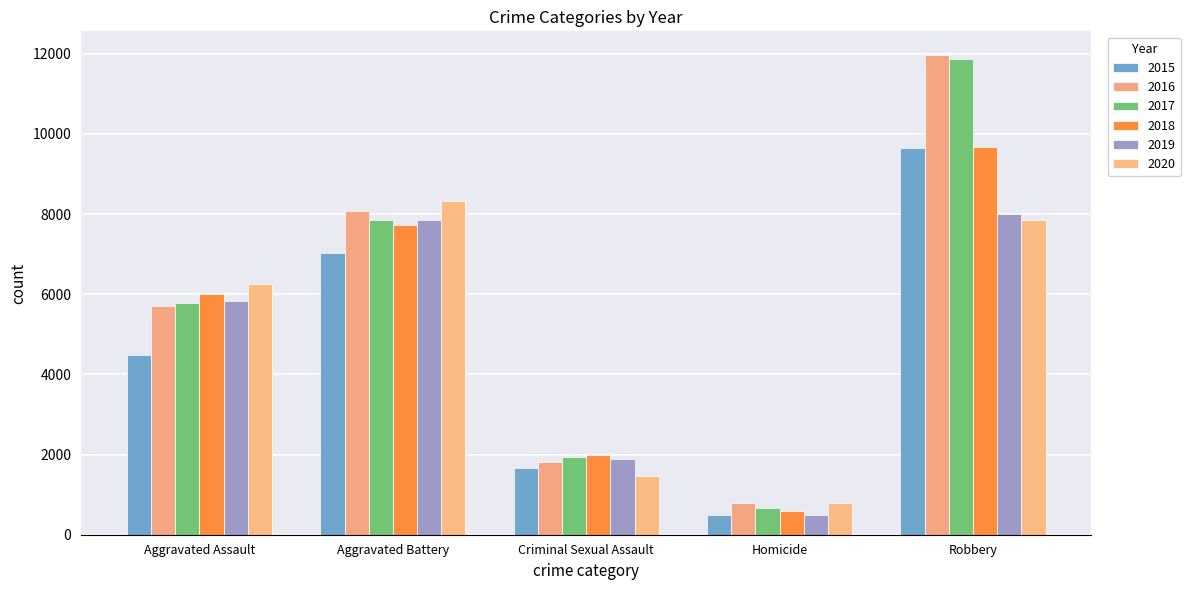

How many 2015 values are between 1670 and 7018?

3